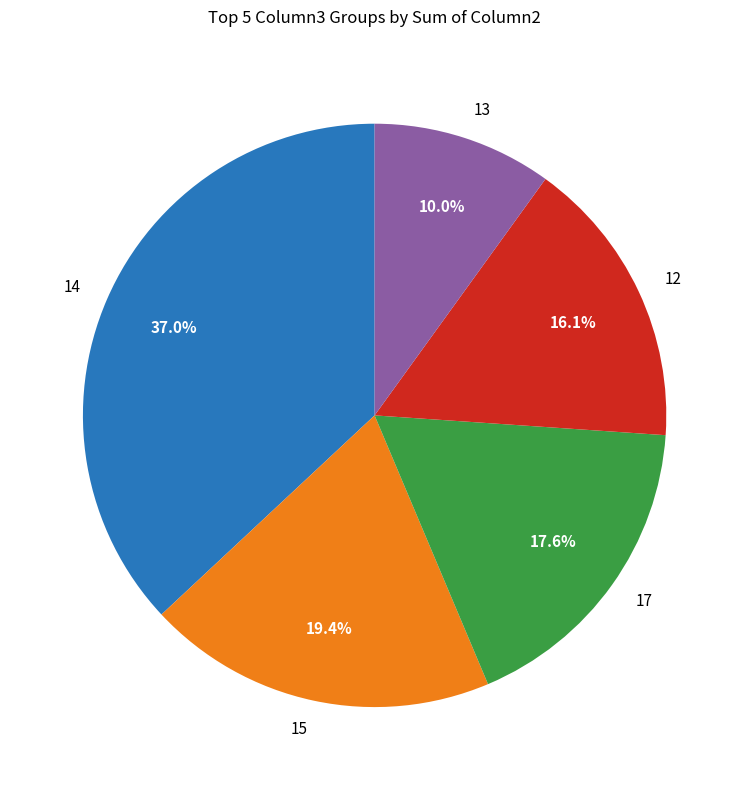

How much of the chart is everything except 12?

83.9%